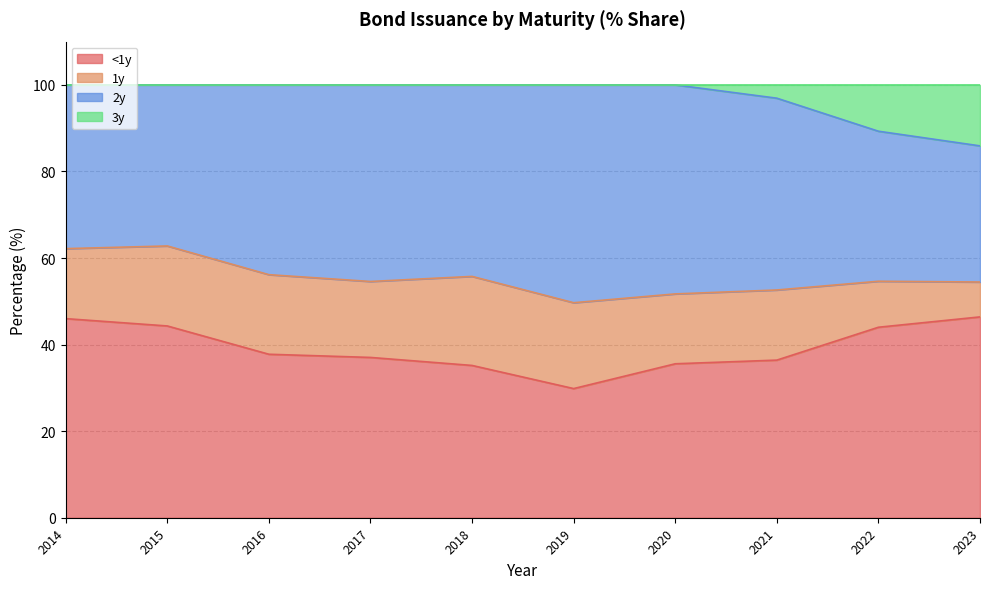

How many values in the 3y series are below 100?

3